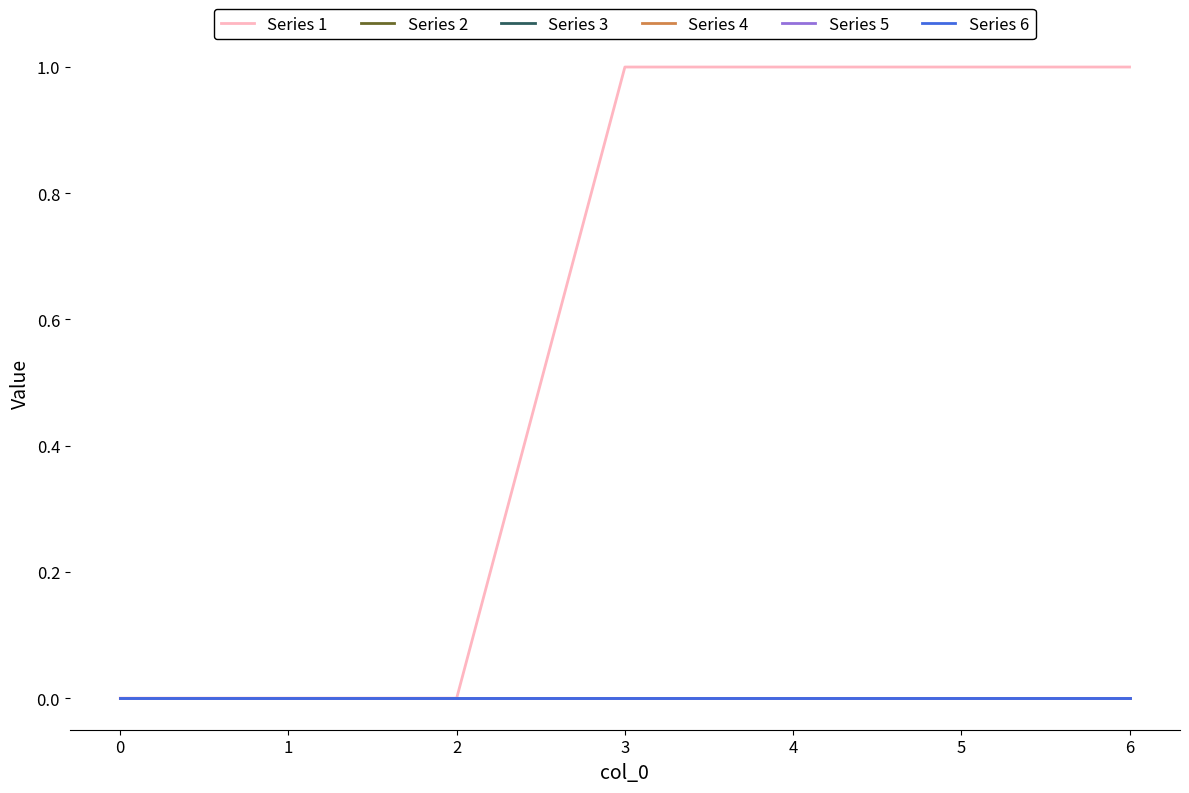

Is it true that Series 2 equals 0 at 6?

True